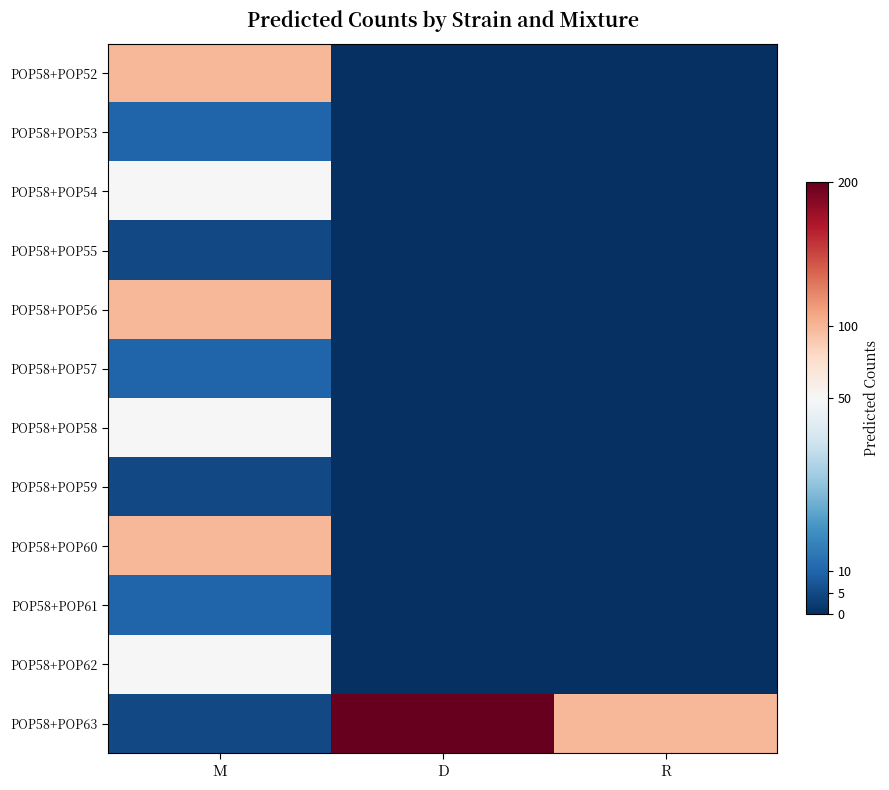

Rank the series at M from lowest to highest value.

POP58+POP55, POP58+POP59, POP58+POP63, POP58+POP53, POP58+POP57, POP58+POP61, POP58+POP54, POP58+POP58, POP58+POP62, POP58+POP52, POP58+POP56, POP58+POP60